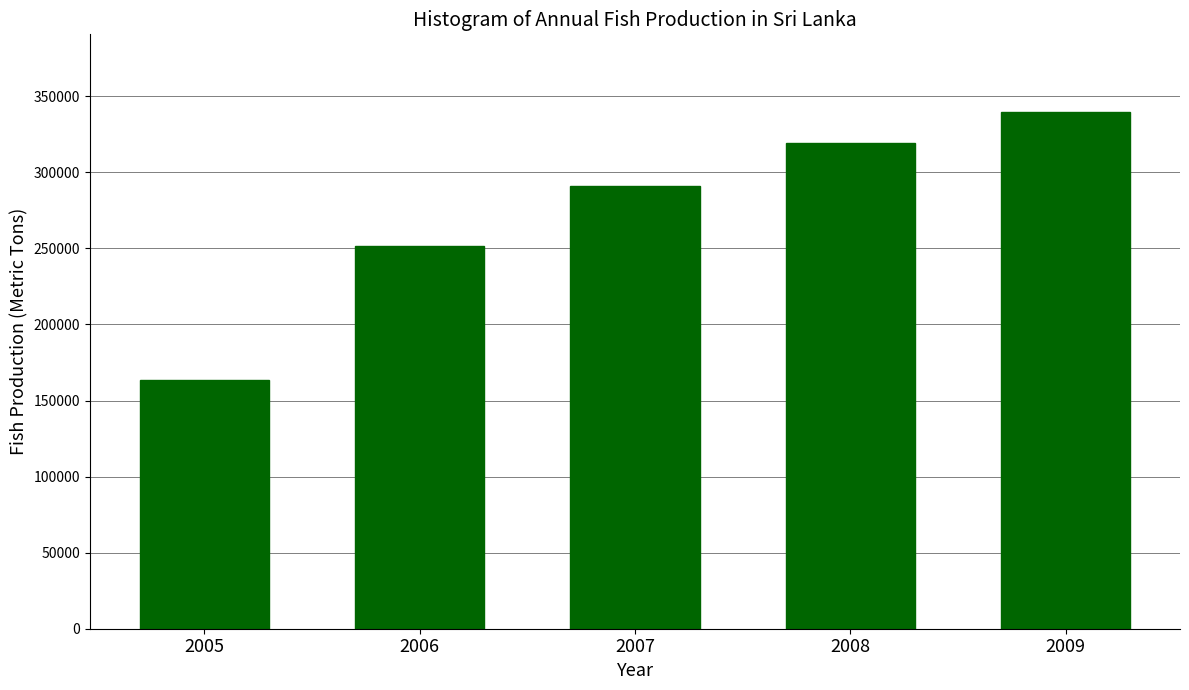

Reading left to right, what are all the values shown in this chart?

163230	251270	291050	319120	339730